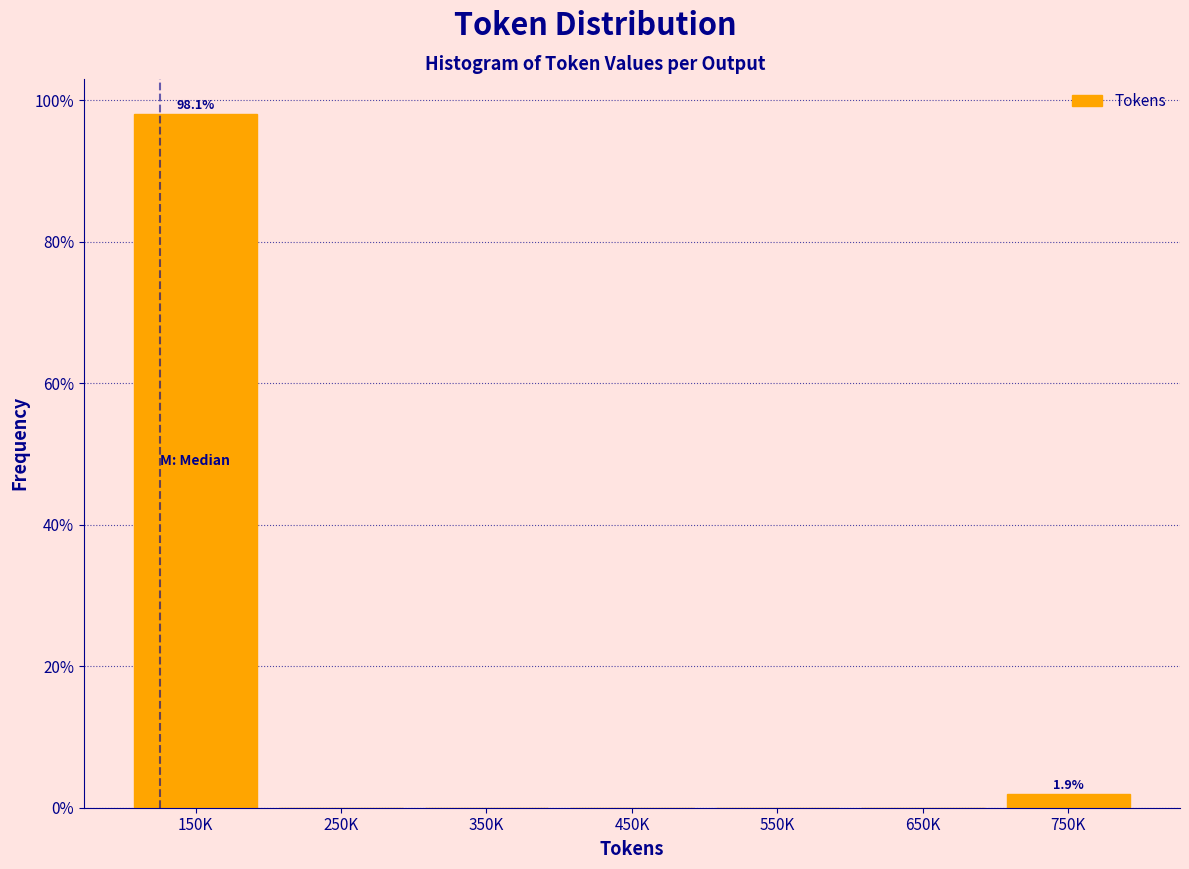

Reading left to right, what are all the values shown in this chart?

150K=98.1	250K=0.0	350K=0.0	450K=0.0	550K=0.0	650K=0.0	750K=1.9